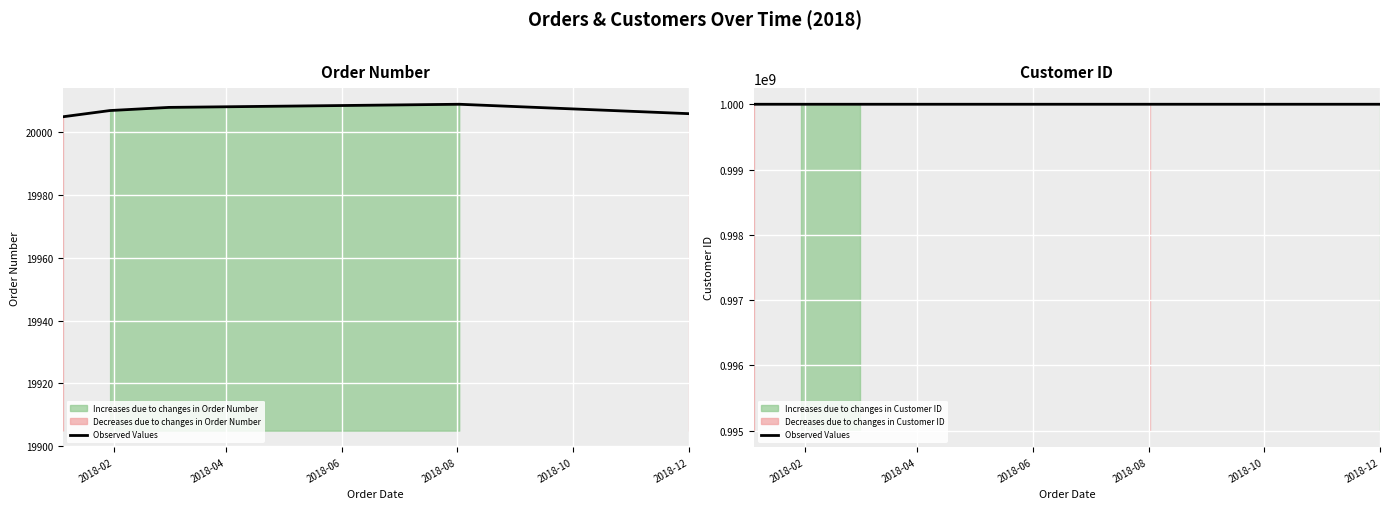

What is the difference between the maximum and minimum values in the orderNumber series?

4